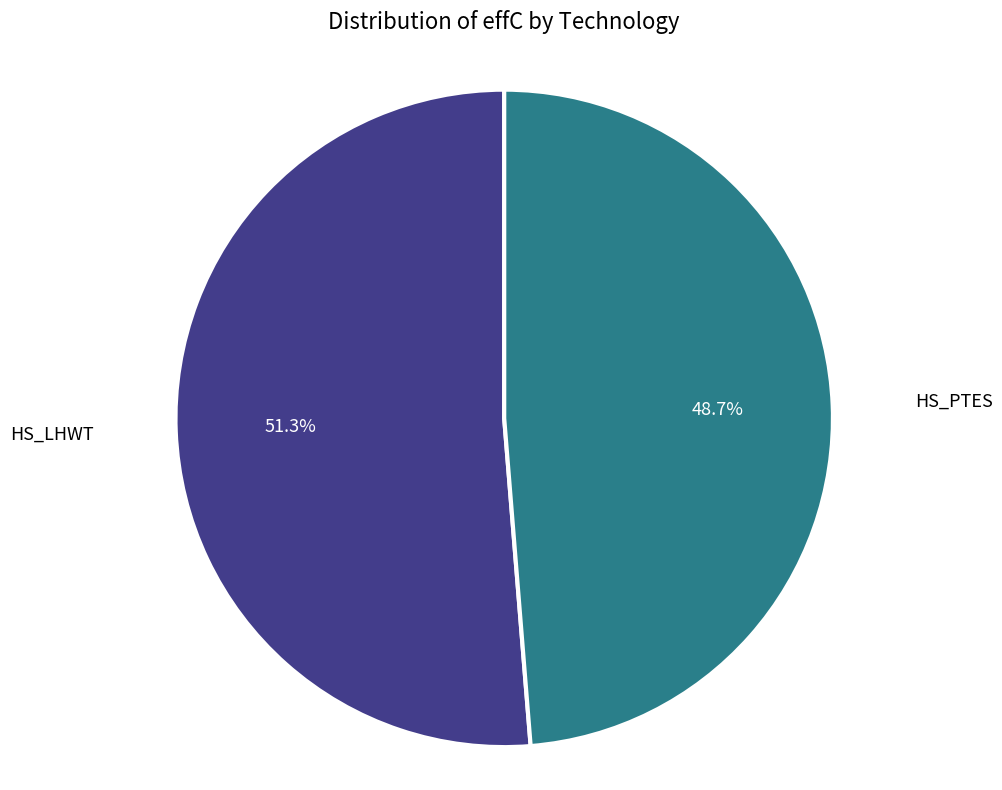

Is there a majority slice in this chart?

Yes